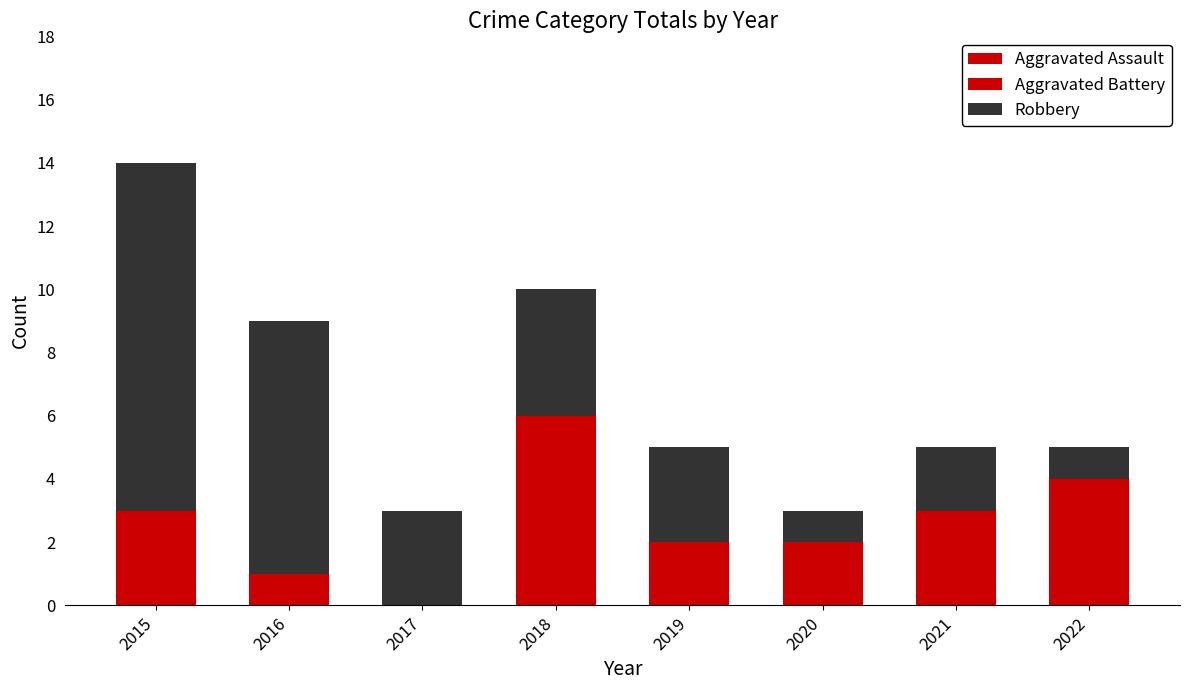

Rank the series by their maximum value, from highest to lowest.

Robbery, Aggravated Battery, Aggravated Assault